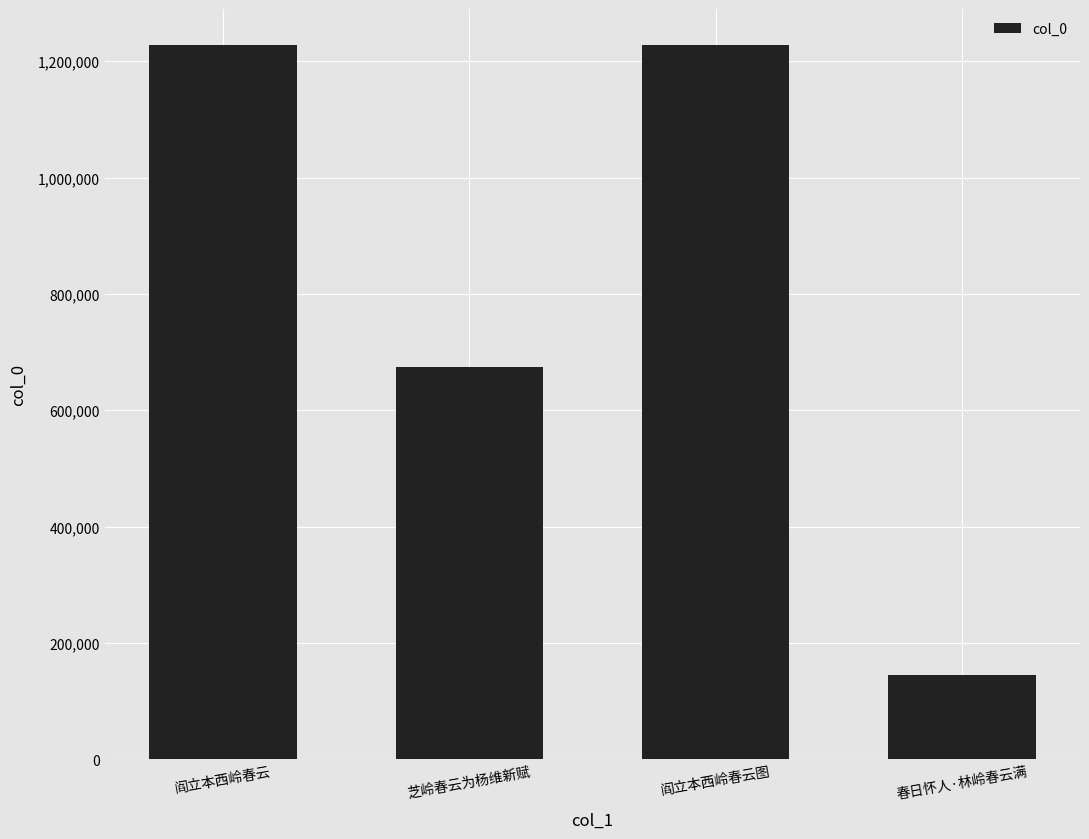

What position from the right is 芝岭春云为杨维新赋?

3